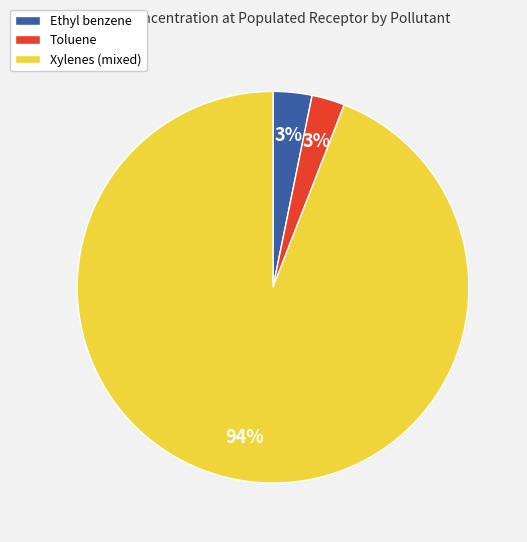

Which slice is the largest?

Xylenes (mixed)